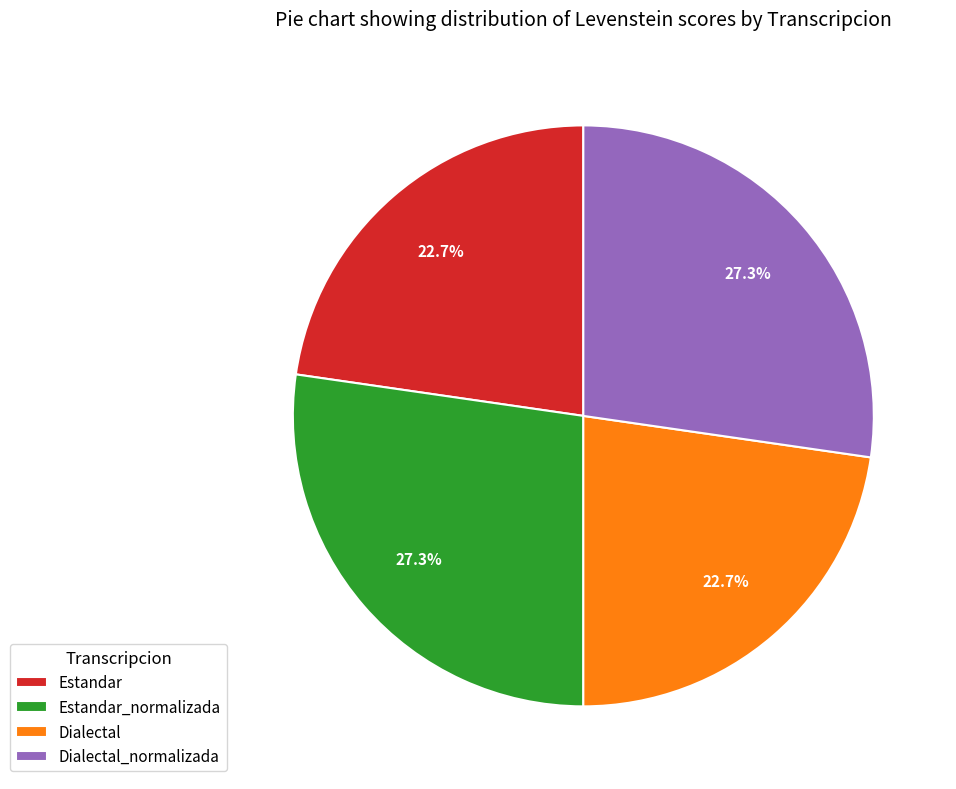

To the nearest percent, what is the combined percentage of Dialectal_normalizada and Estandar?

50%